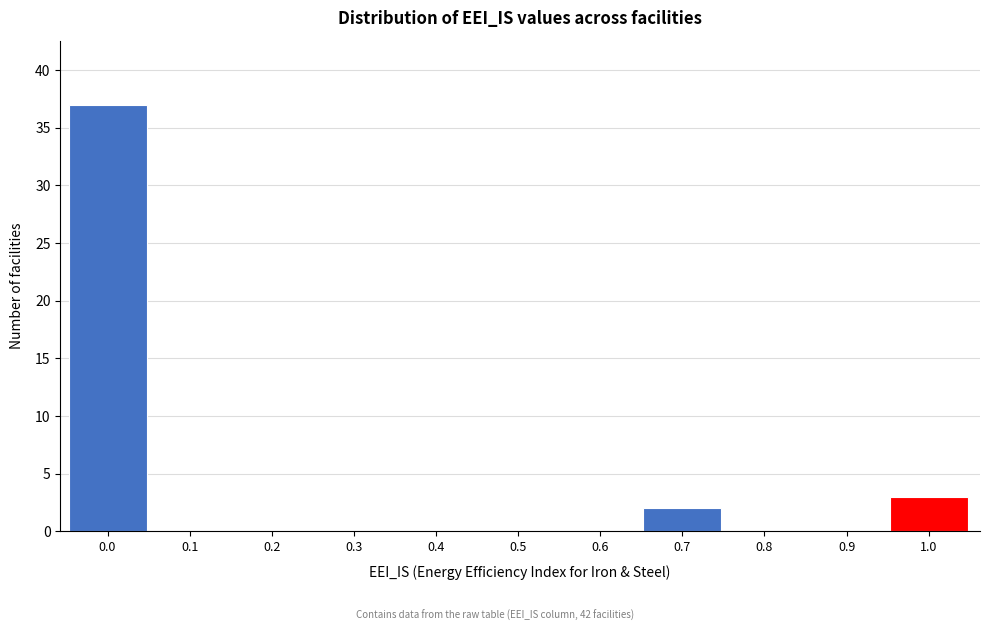

Reading left to right, transcribe all the data shown in this chart.

0.0=37	0.1=0	0.2=0	0.3=0	0.4=0	0.5=0	0.6=0	0.7=2	0.8=0	0.9=0	1.0=3